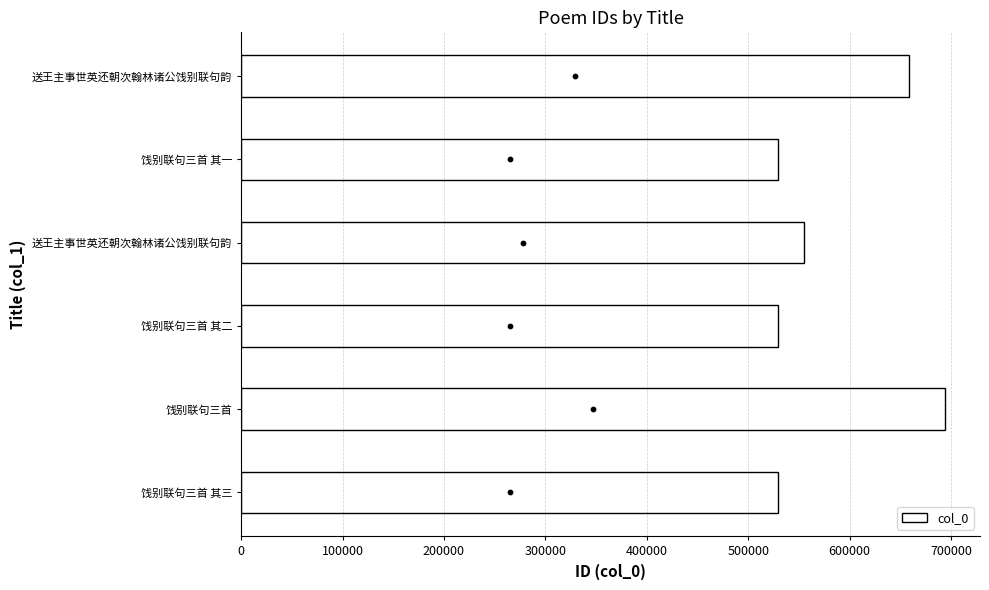

How many values in the col_0 series are below 555331?

3